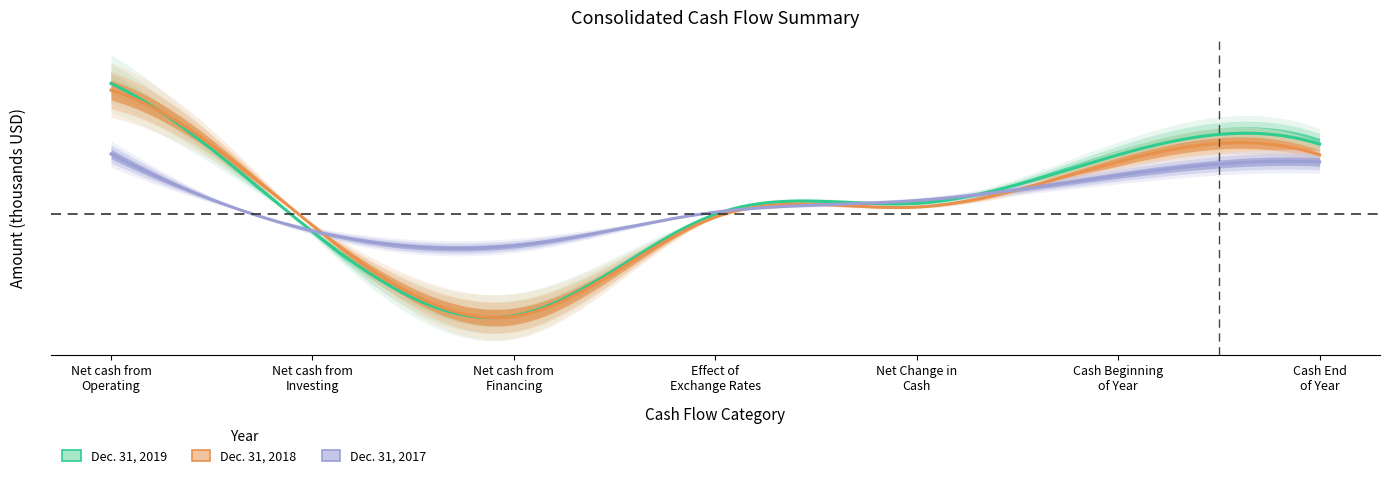

What is the total value across all series at Cash End
of Year?

1160363